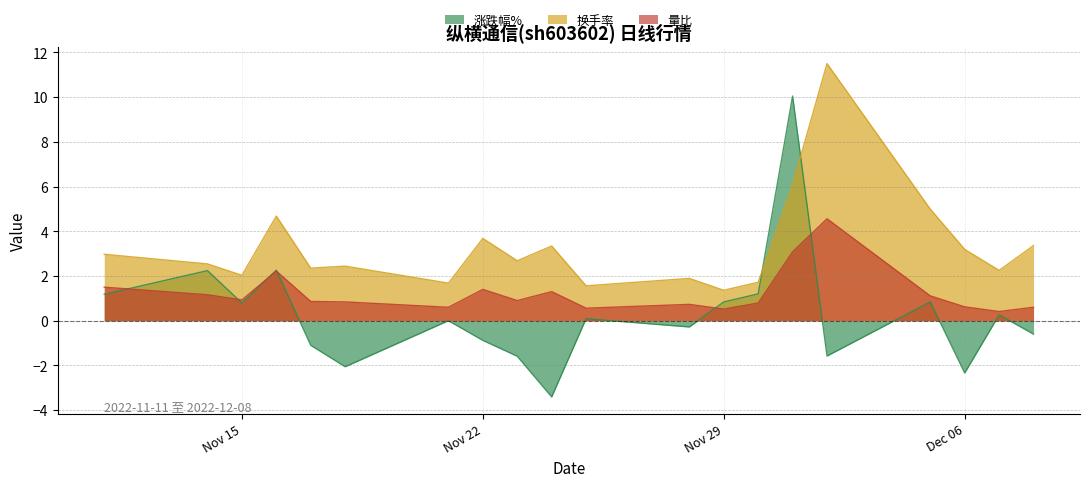

Read the 换手率 value at Nov 29.

1.4